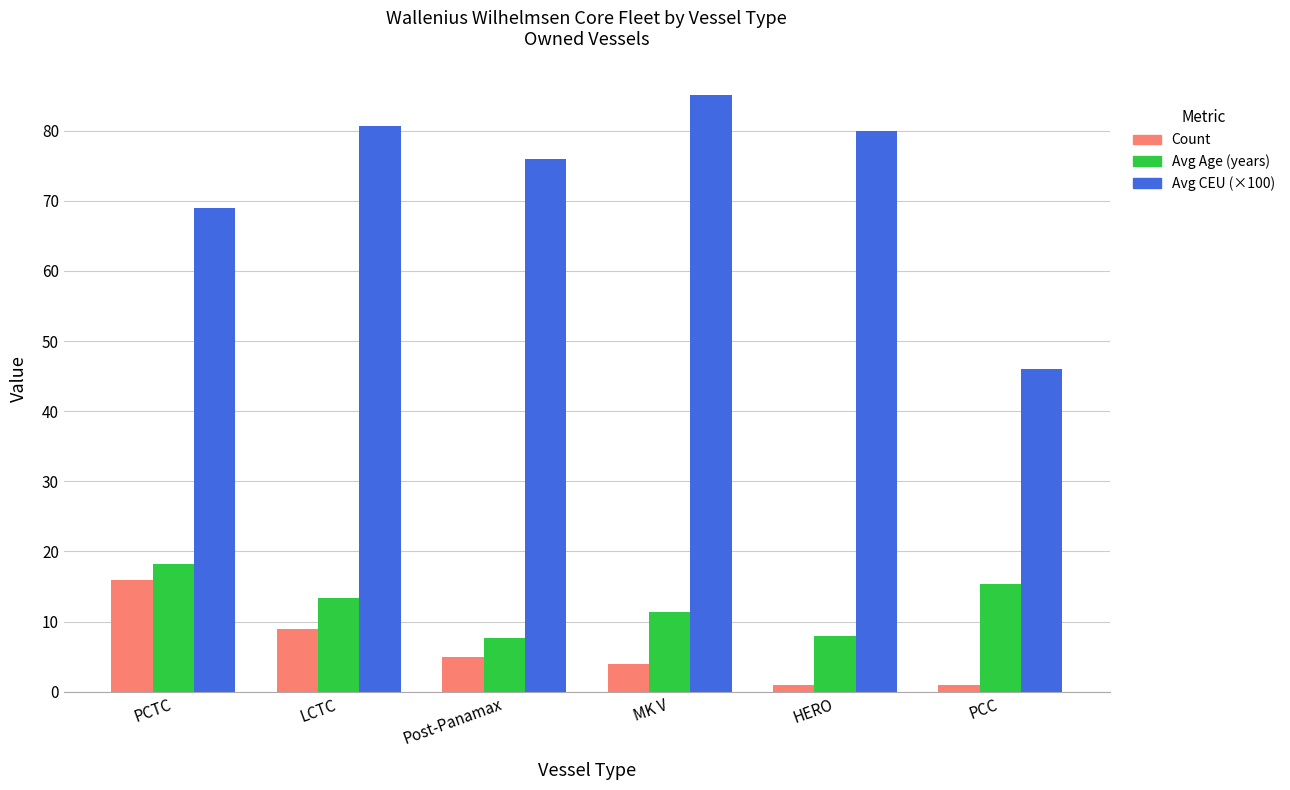

True or false: Count has a value of 2.2 at Post-Panamax.

False